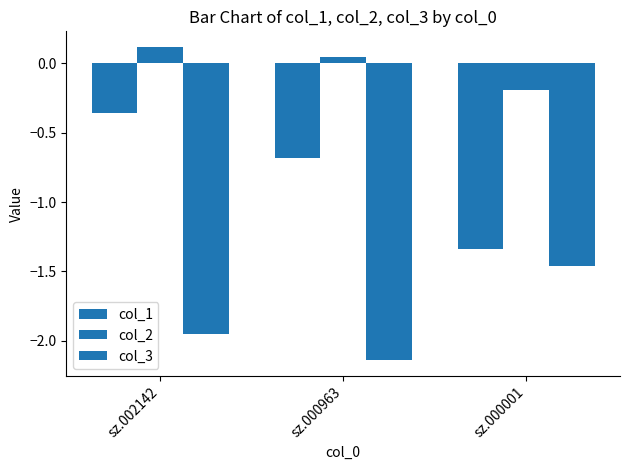

Which series changed the most between sz.002142 and sz.000963?

col_1